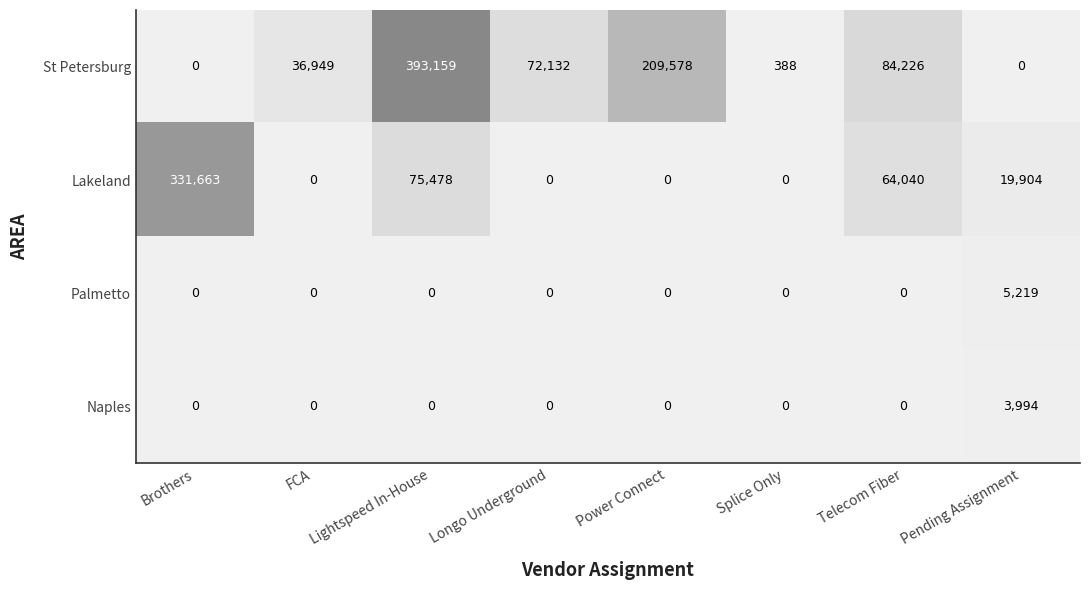

Is it true that Palmetto equals 1639 at Telecom Fiber?

False